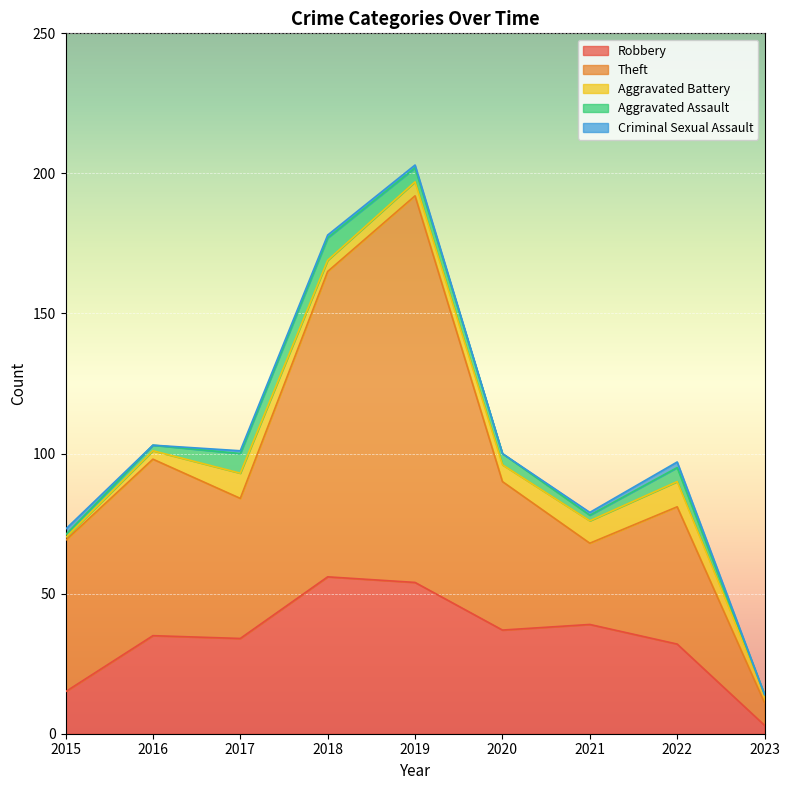

Where do Criminal Sexual Assault and Aggravated Battery first cross each other?

2015 and 2016